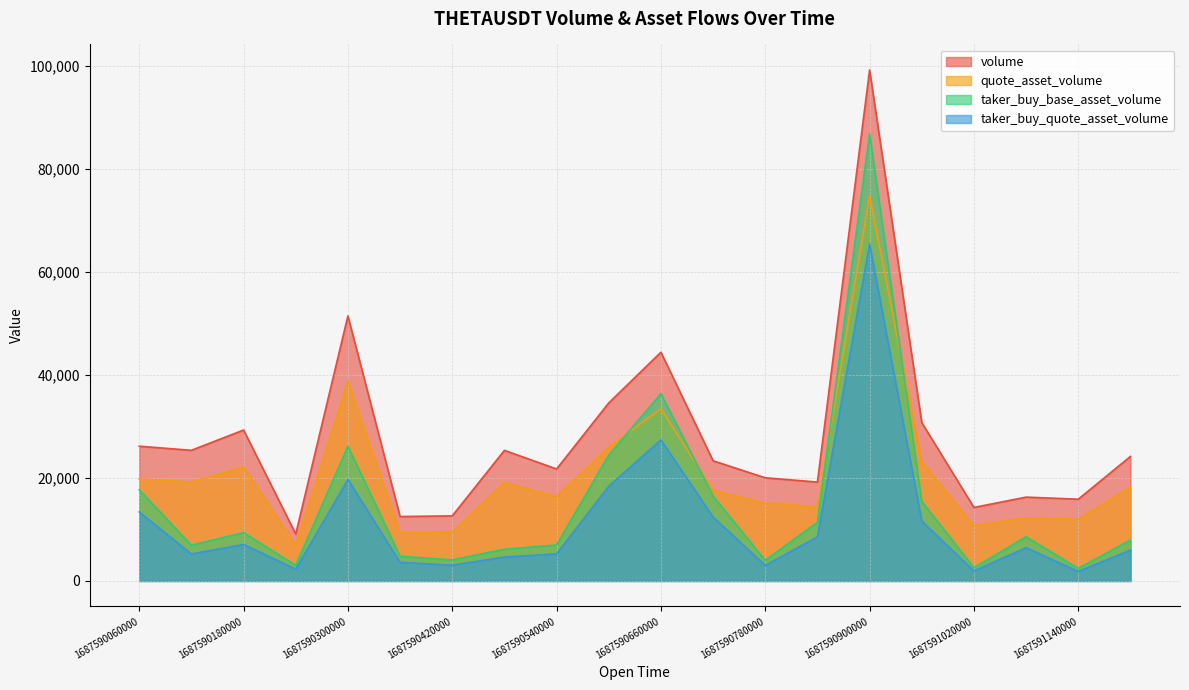

Reading left to right, list all the values displayed in this chart.

volume: 1687590060000=26172.8	1687590120000=25376.9	1687590180000=29311.4	1687590240000=9115.9	1687590300000=51485.9	1687590360000=12511.8	1687590420000=12643.5	1687590480000=25362.0	1687590540000=21747.0	1687590600000=34579.3	1687590660000=44426.5	1687590720000=23340.8	1687590780000=20035.4	1687590840000=19206.8	1687590900000=99243.4	1687590960000=30761.5	1687591020000=14275.5	1687591080000=16283.4	1687591140000=15881.7	1687591200000=24186.6
quote_asset_volume: 1687590060000=19806.4	1687590120000=19188.4	1687590180000=22138.1	1687590240000=6880.8	1687590300000=38809.1	1687590360000=9422.1	1687590420000=9516.1	1687590480000=19101.9	1687590540000=16362.2	1687590600000=26019.3	1687590660000=33441.5	1687590720000=17581.4	1687590780000=15076.4	1687590840000=14442.5	1687590900000=74789.2	1687590960000=23153.8	1687591020000=10749.7	1687591080000=12261.7	1687591140000=11968.4	1687591200000=18244.0
taker_buy_base_asset_volume: 1687590060000=17718.4	1687590120000=6936.6	1687590180000=9387.2	1687590240000=3032.4	1687590300000=26154.8	1687590360000=4806.8	1687590420000=4073.9	1687590480000=6165.4	1687590540000=6986.0	1687590600000=24447.2	1687590660000=36380.0	1687590720000=16478.6	1687590780000=4016.2	1687590840000=11388.9	1687590900000=86832.3	1687590960000=15448.3	1687591020000=2582.1	1687591080000=8582.2	1687591140000=2448.9	1687591200000=7940.7
taker_buy_quote_asset_volume: 1687590060000=13406.9	1687590120000=5244.7	1687590180000=7090.4	1687590240000=2289.0	1687590300000=19715.5	1687590360000=3620.2	1687590420000=3066.5	1687590480000=4644.0	1687590540000=5257.0	1687590600000=18394.4	1687590660000=27386.8	1687590720000=12412.6	1687590780000=3022.6	1687590840000=8564.9	1687590900000=65442.7	1687590960000=11629.2	1687591020000=1944.5	1687591080000=6462.9	1687591140000=1845.7	1687591200000=5988.8